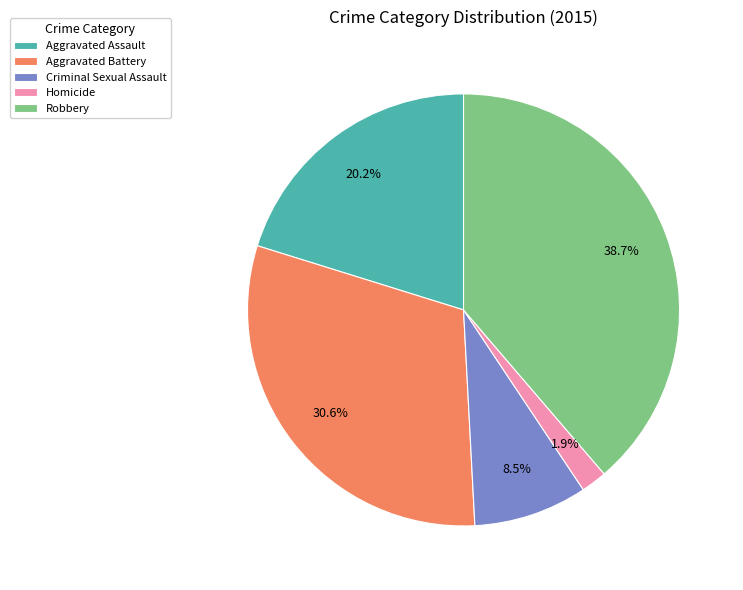

Between Criminal Sexual Assault and Robbery, which is larger?

Robbery